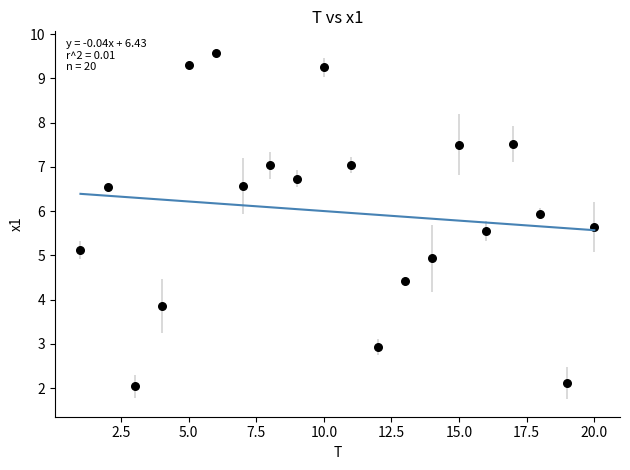

What is the range of X values (max minus min)?

19.0